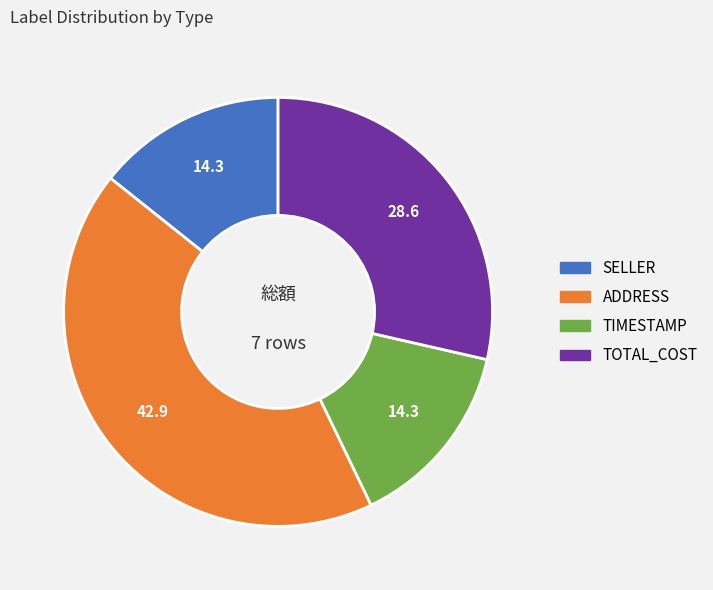

Is there a majority slice in this chart?

No